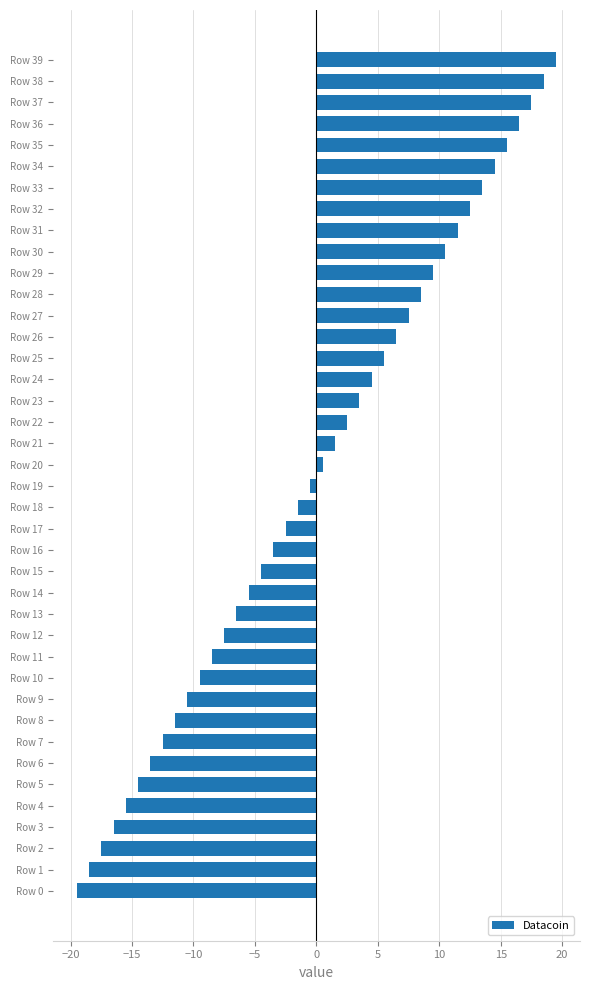

Which category has the lowest value across all series?

Row 0